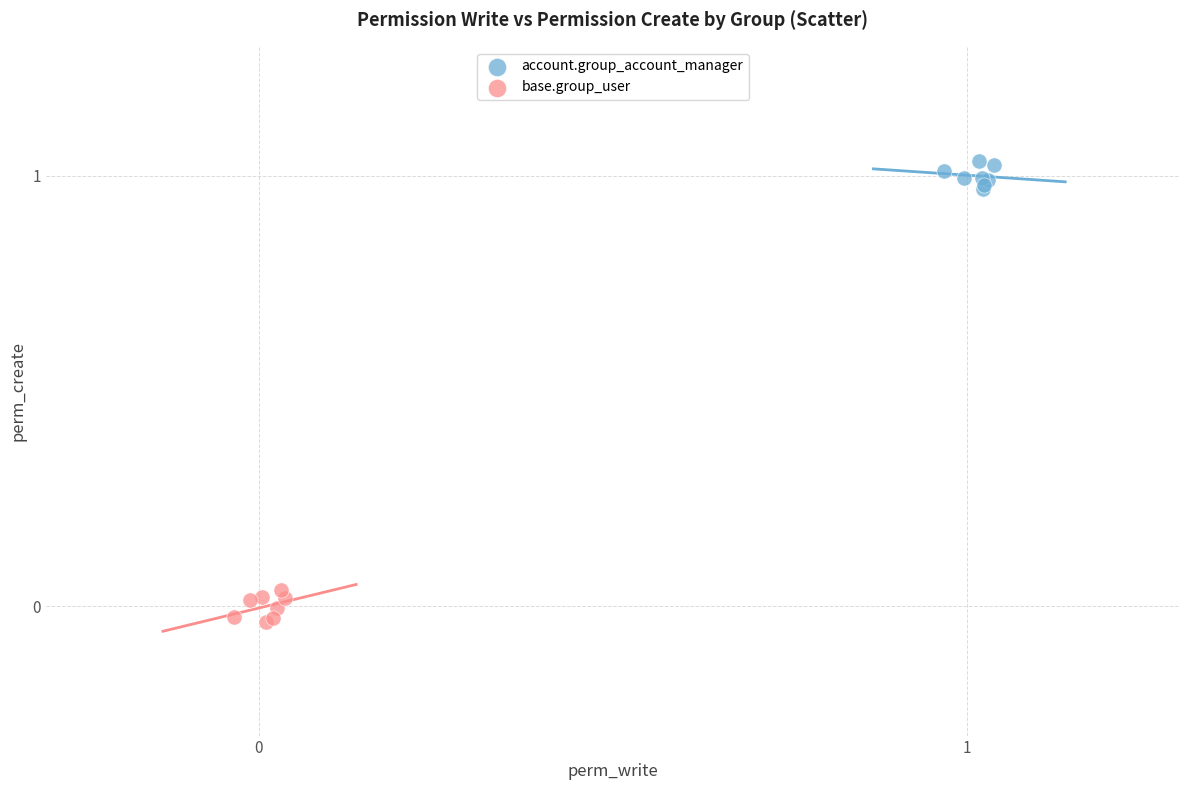

Which series contains the lowest Y value?

base.group_user